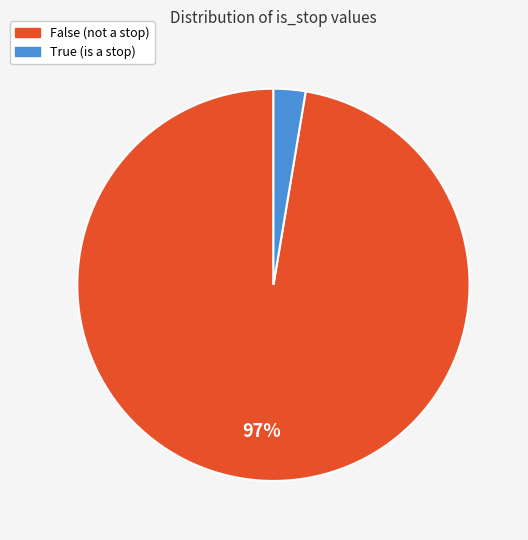

How many segments does this pie chart have?

2